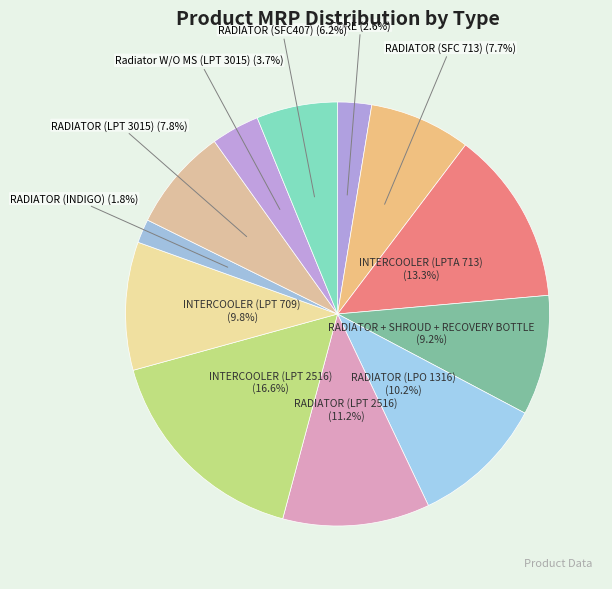

How many slices are in this pie chart?

12